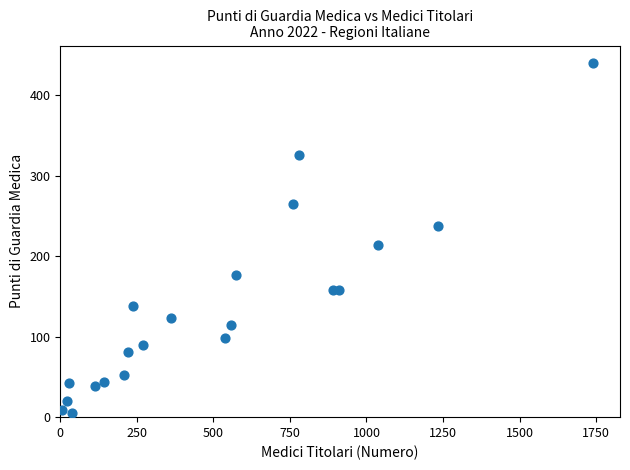

What is the range of Y values (max minus min)?

435